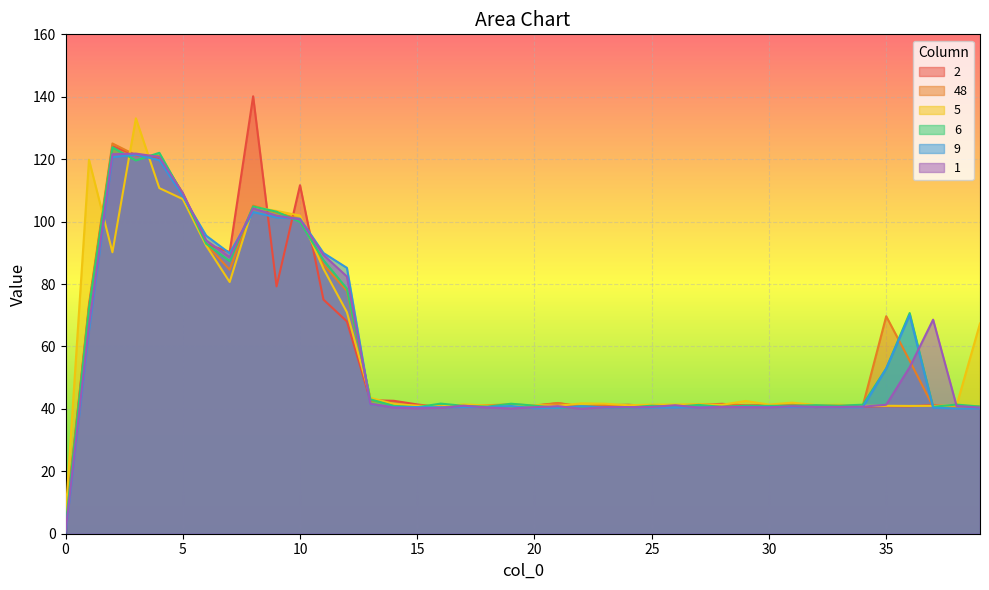

How many intersections are there between 2 and 6?

19